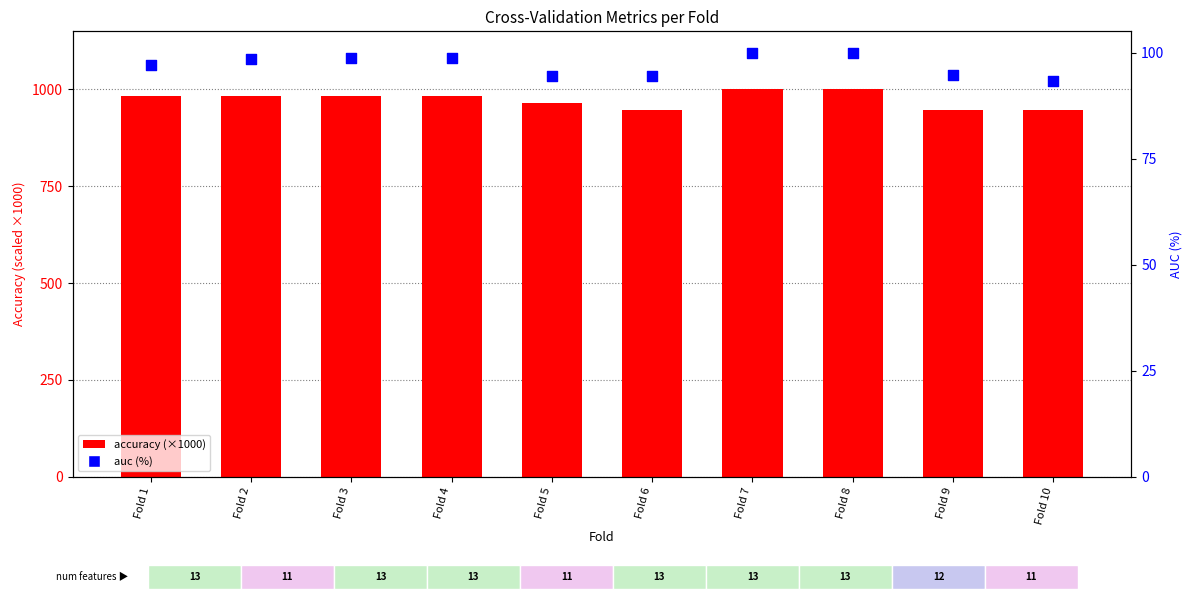

Which series has the largest total across all categories?

accuracy